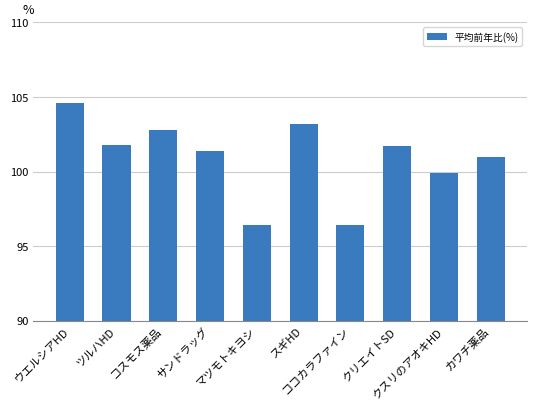

What is the label of the 3rd bar from the right?

クリエイトSD